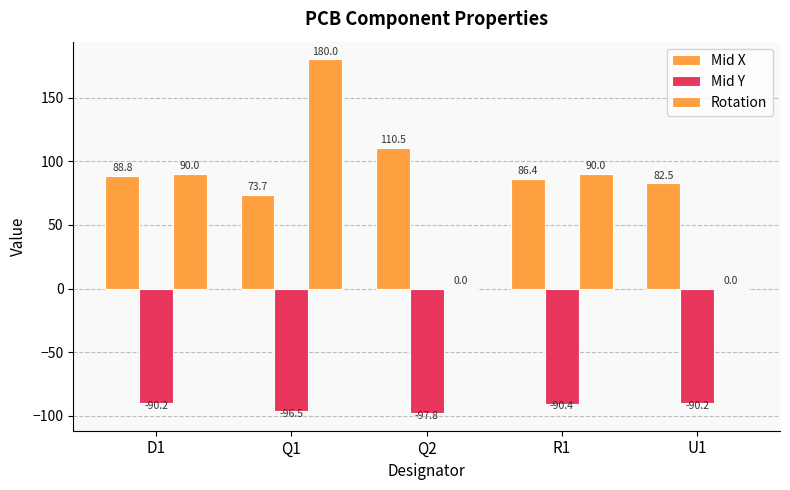

Reading right to left, what are all the values shown in this chart?

Mid X: U1=82.5	R1=86.4	Q2=110.5	Q1=73.7	D1=88.8
Mid Y: U1=-90.2	R1=-90.4	Q2=-97.8	Q1=-96.5	D1=-90.2
Rotation: U1=0.0	R1=90.0	Q2=0.0	Q1=180.0	D1=90.0